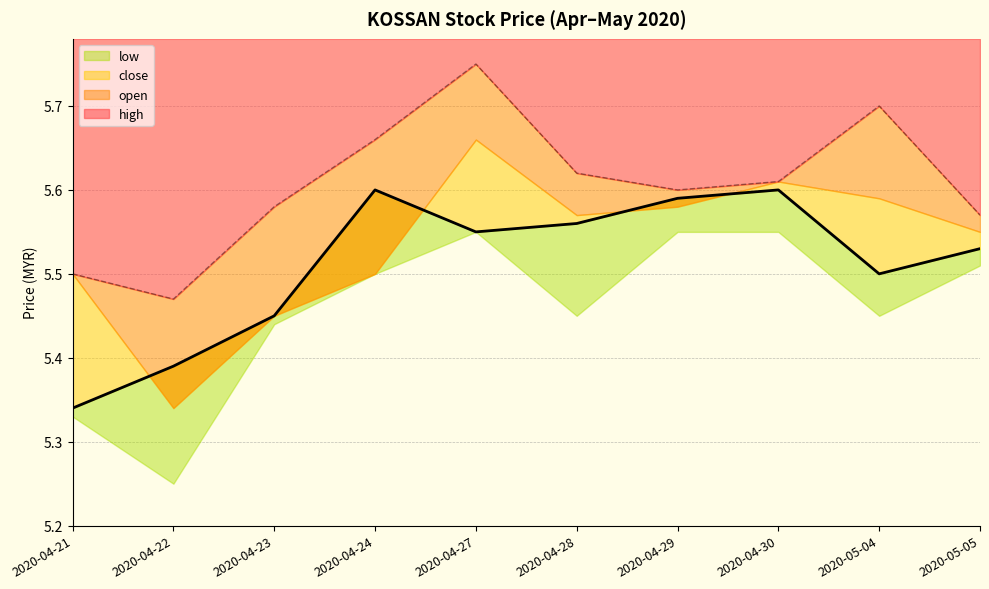

The close series shows 7.8 at 2020-04-24. True or false?

False